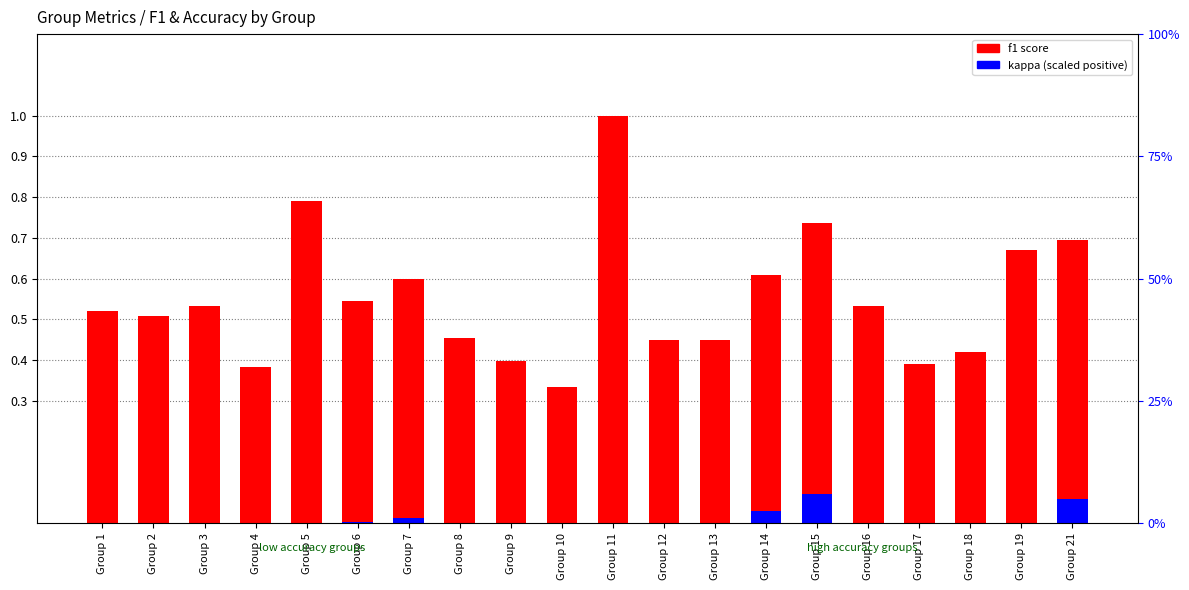

What are all the series names shown in the legend?

f1 score, kappa (scaled)